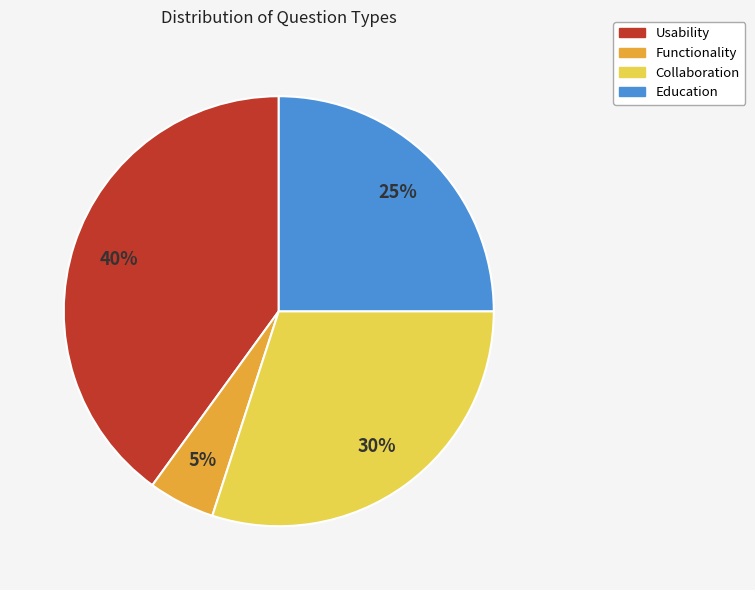

Rank the categories by value from lowest to highest.

Functionality, Education, Collaboration, Usability